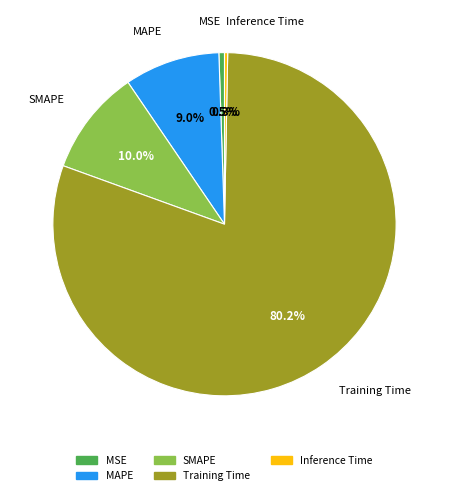

Which slice is the largest?

Training Time